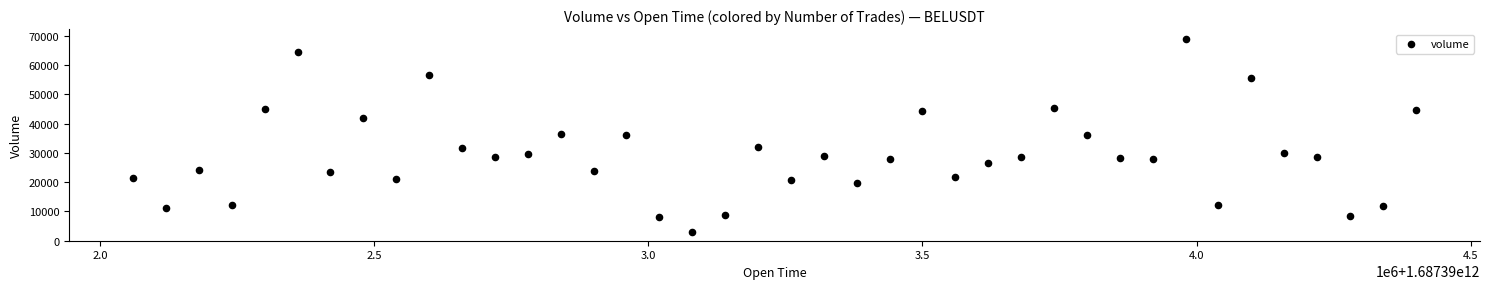

What is the range of Y values (max minus min)?

65907